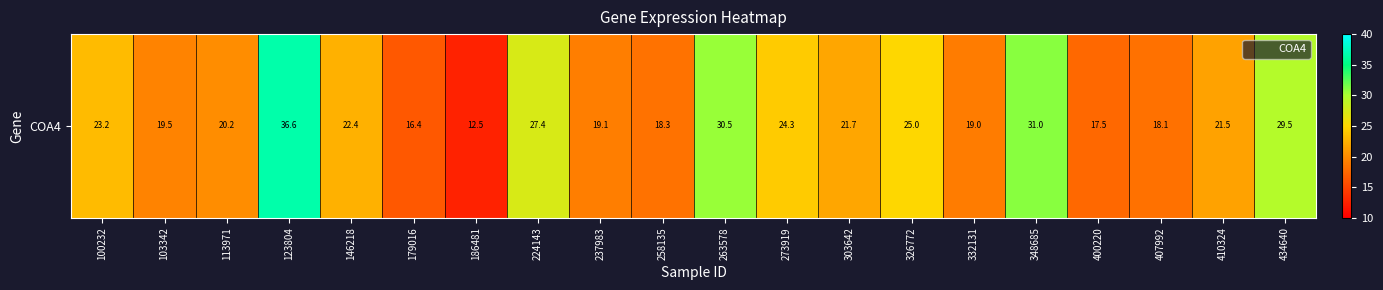

Reading right to left, what are all the values shown in this chart?

434640=29.5	410324=21.5	407992=18.1	400220=17.5	348685=31.0	332131=19.0	326772=25.0	303642=21.7	273919=24.3	263578=30.5	258135=18.3	237983=19.1	224143=27.4	186481=12.5	179016=16.4	146218=22.4	123804=36.6	113971=20.2	103342=19.5	100232=23.2